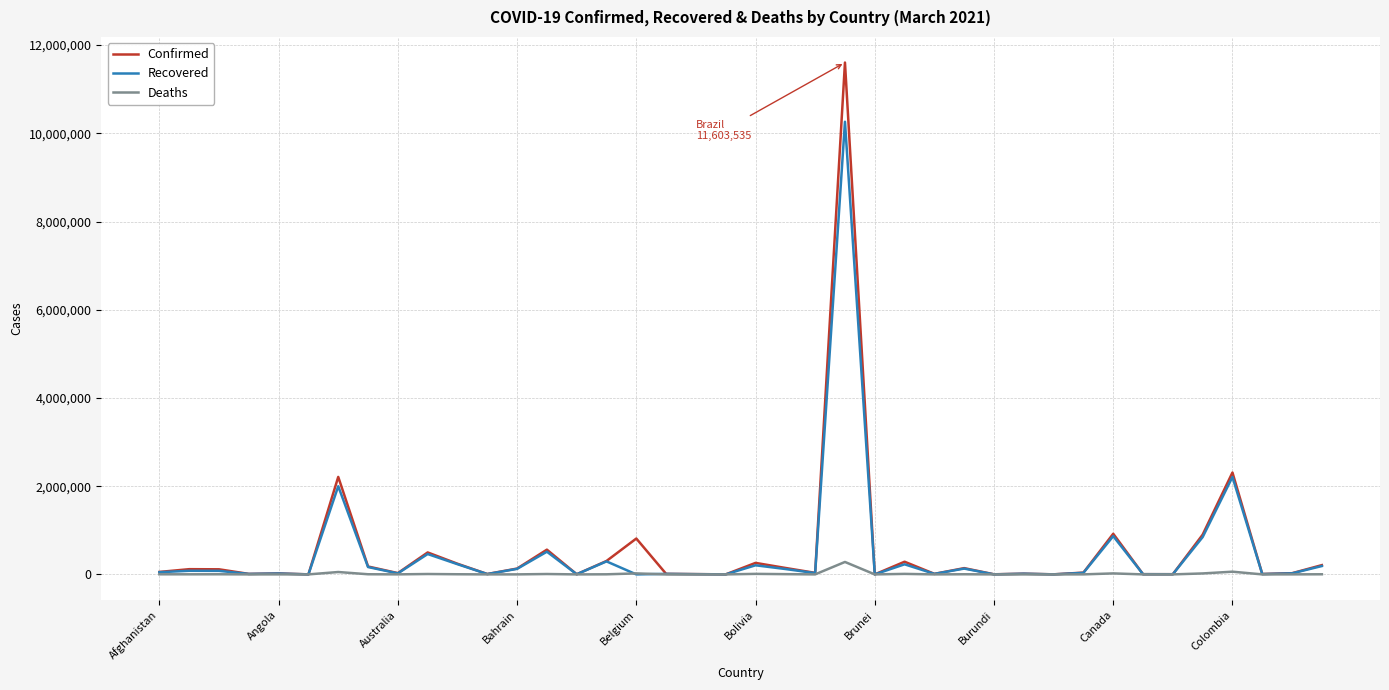

List the series in order of their peak value, lowest first.

Deaths, Recovered, Confirmed